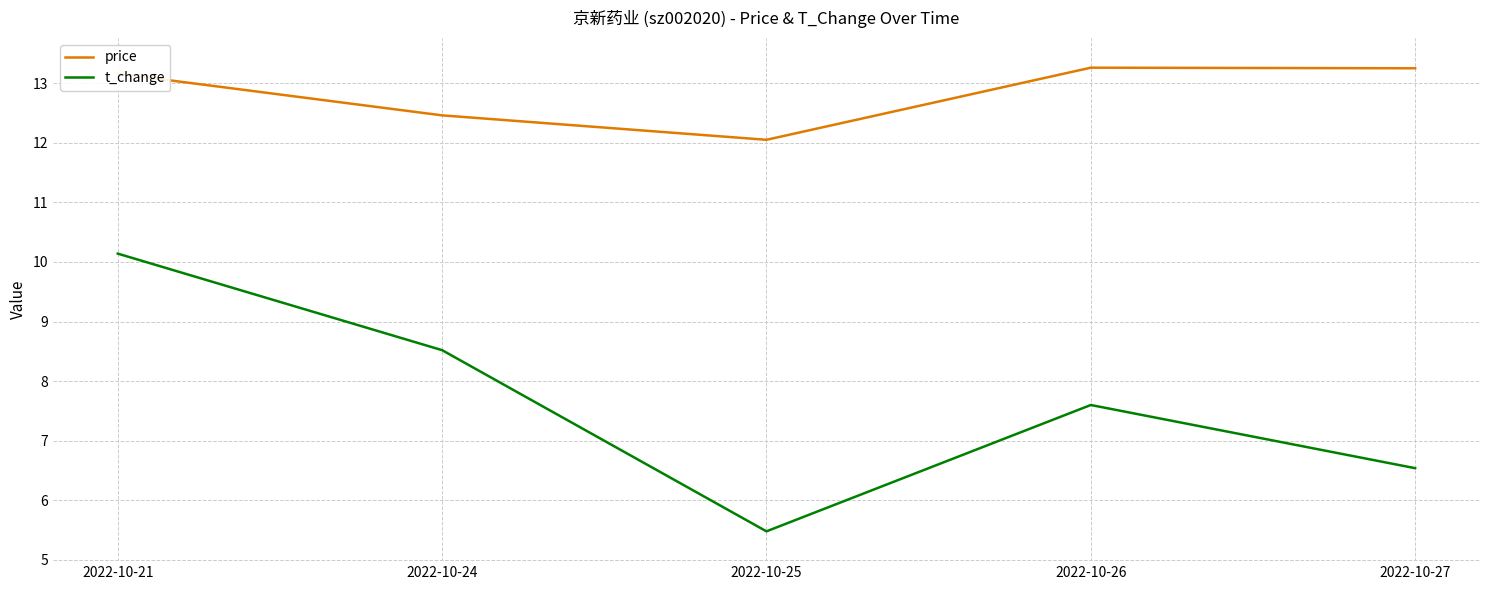

Which series has the largest total across all categories?

price